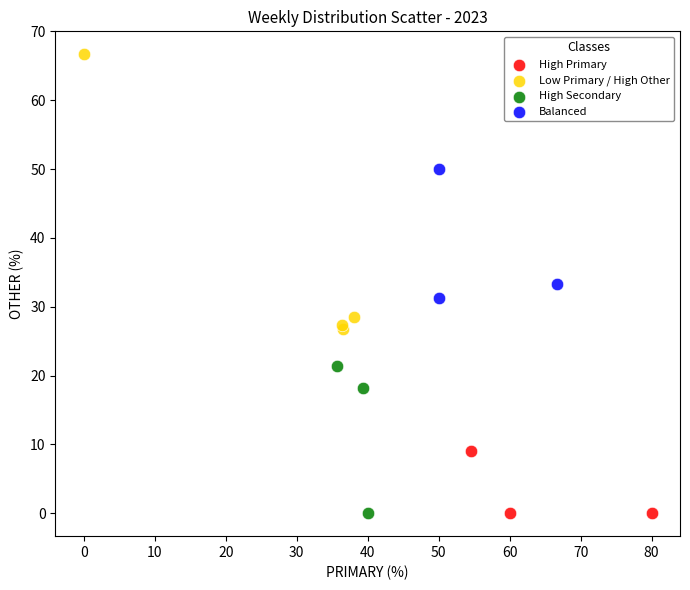

Which series has the widest spread of Y values?

Low Primary / High Other